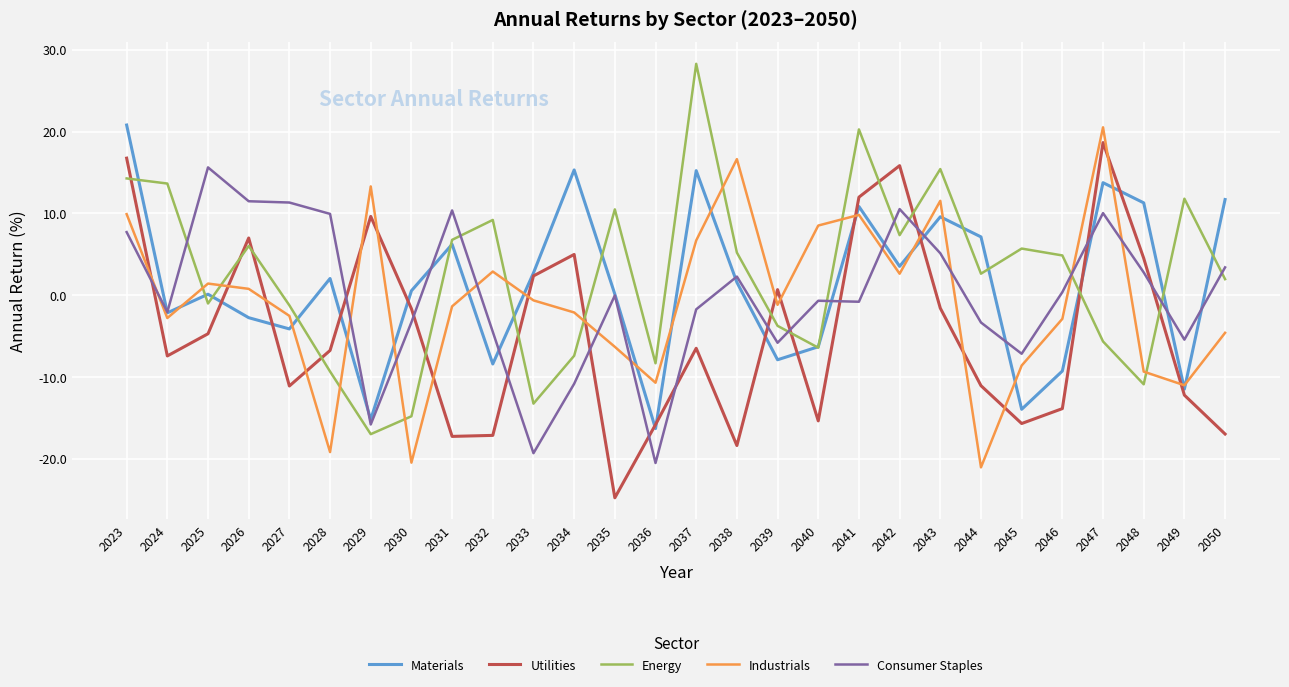

After their last crossing, which series has the higher values: Industrials or Utilities?

Industrials